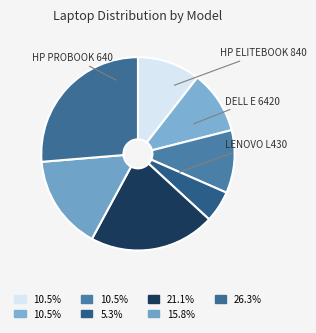

How many slices are in this pie chart?

7